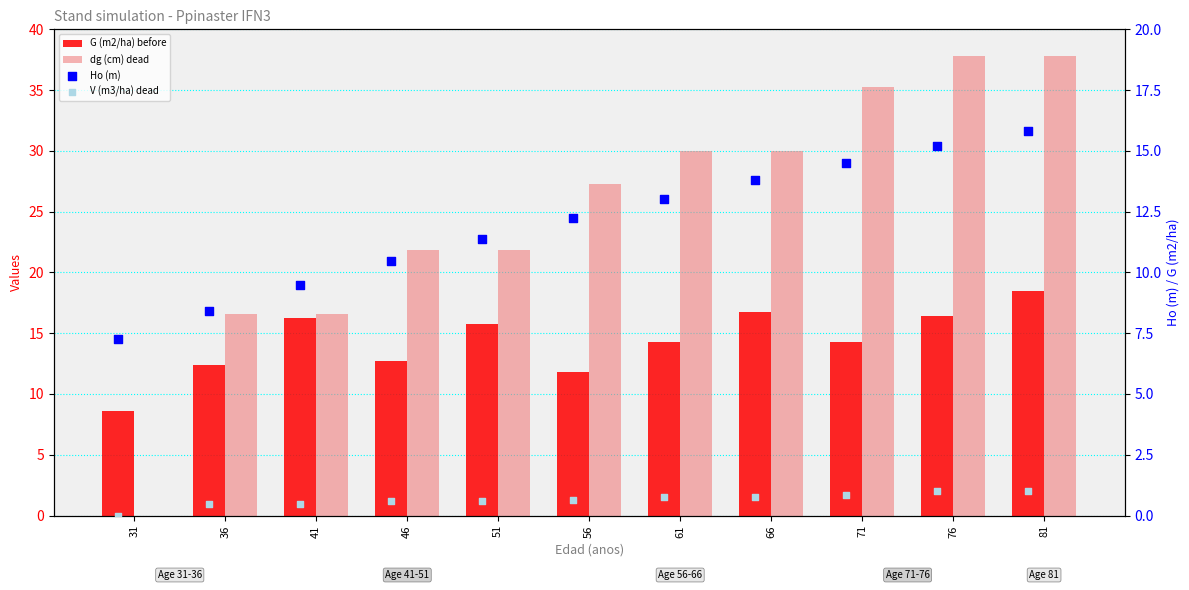

Which series contains the lowest Y value?

dg (cm) dead